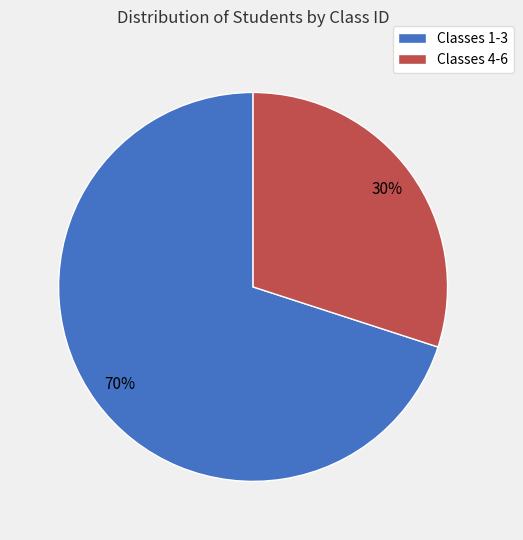

What percentage is the Classes 4-6 slice, to the nearest percent?

30%